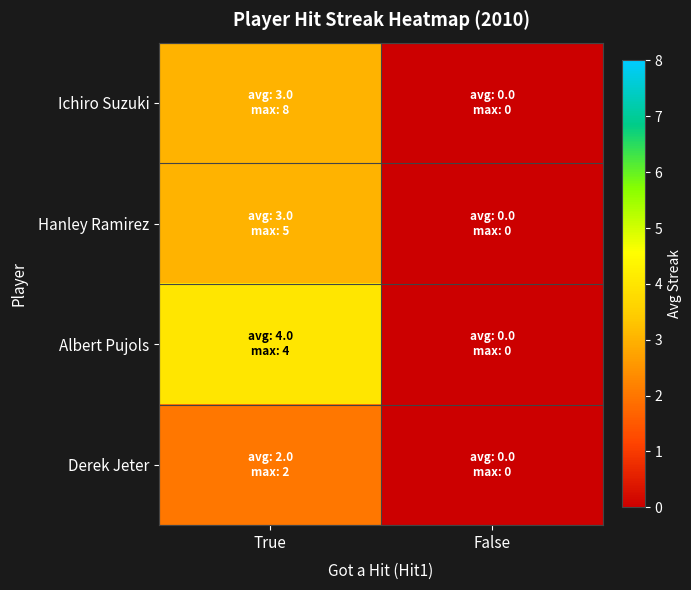

How many data points does each series have?

2